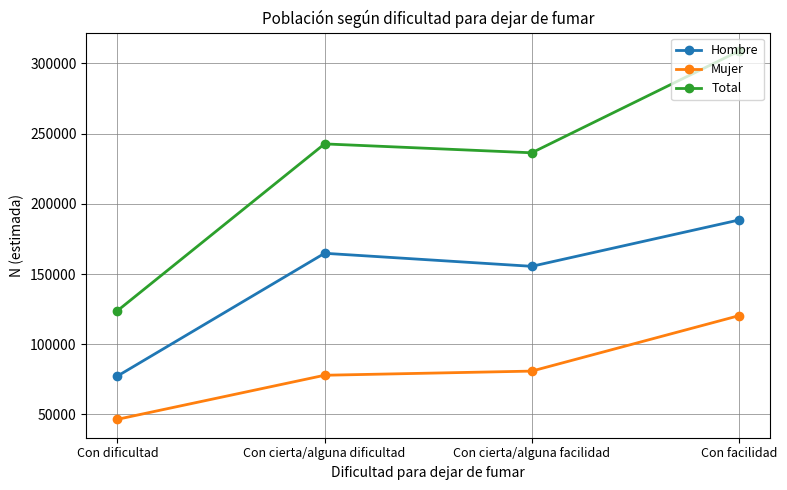

Does the chart have visible grid lines?

Yes